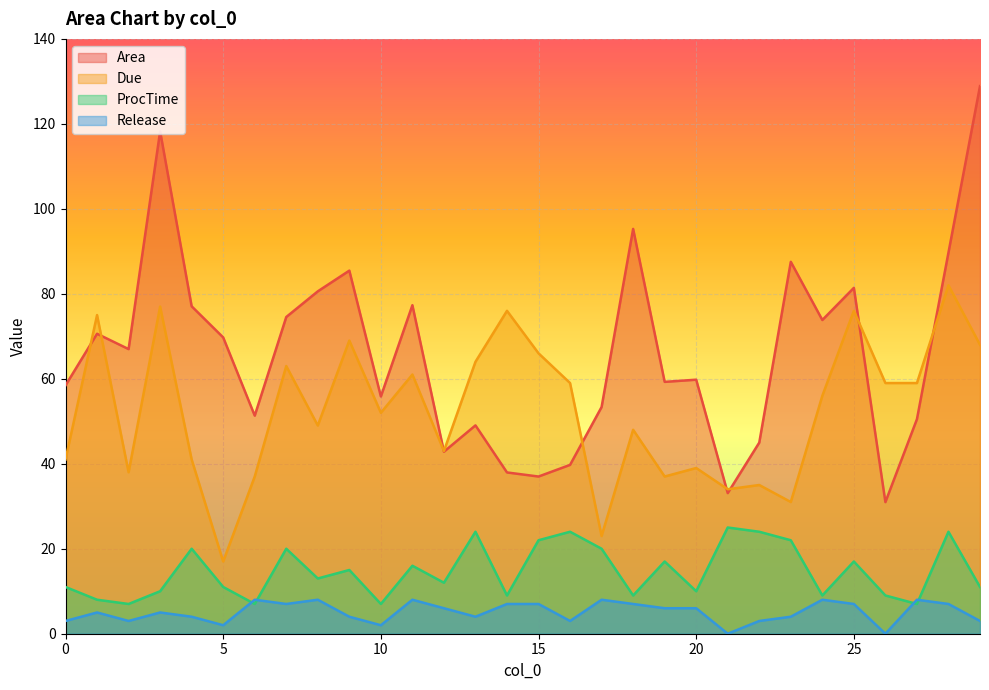

What position from the left is 29?

30